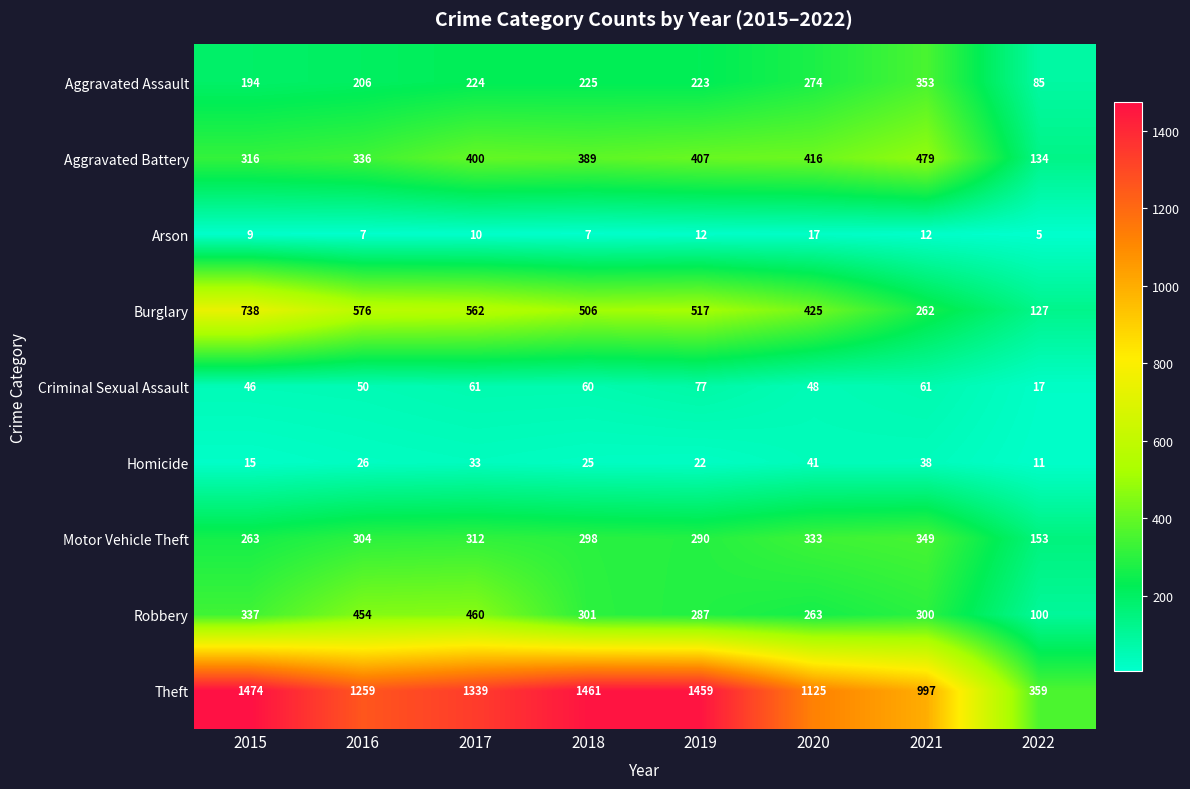

What is the sum of all Robbery values?

2502